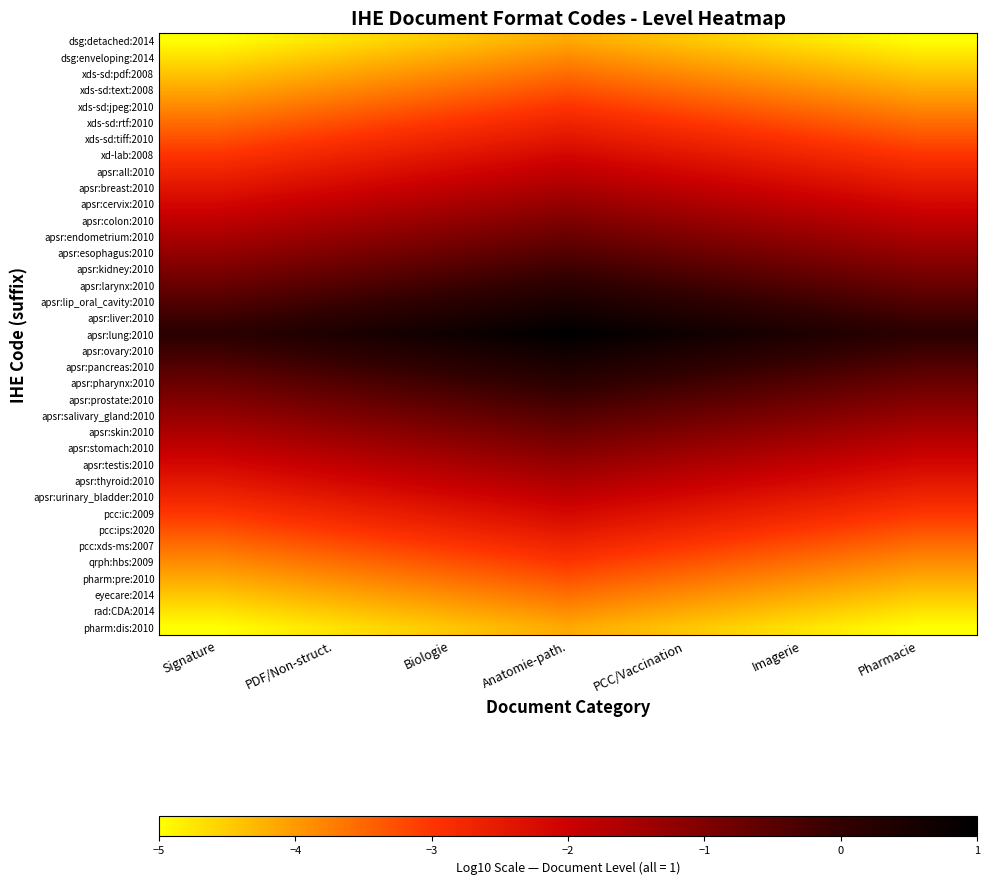

Which series has the largest total across all categories?

apsr:lung:2010